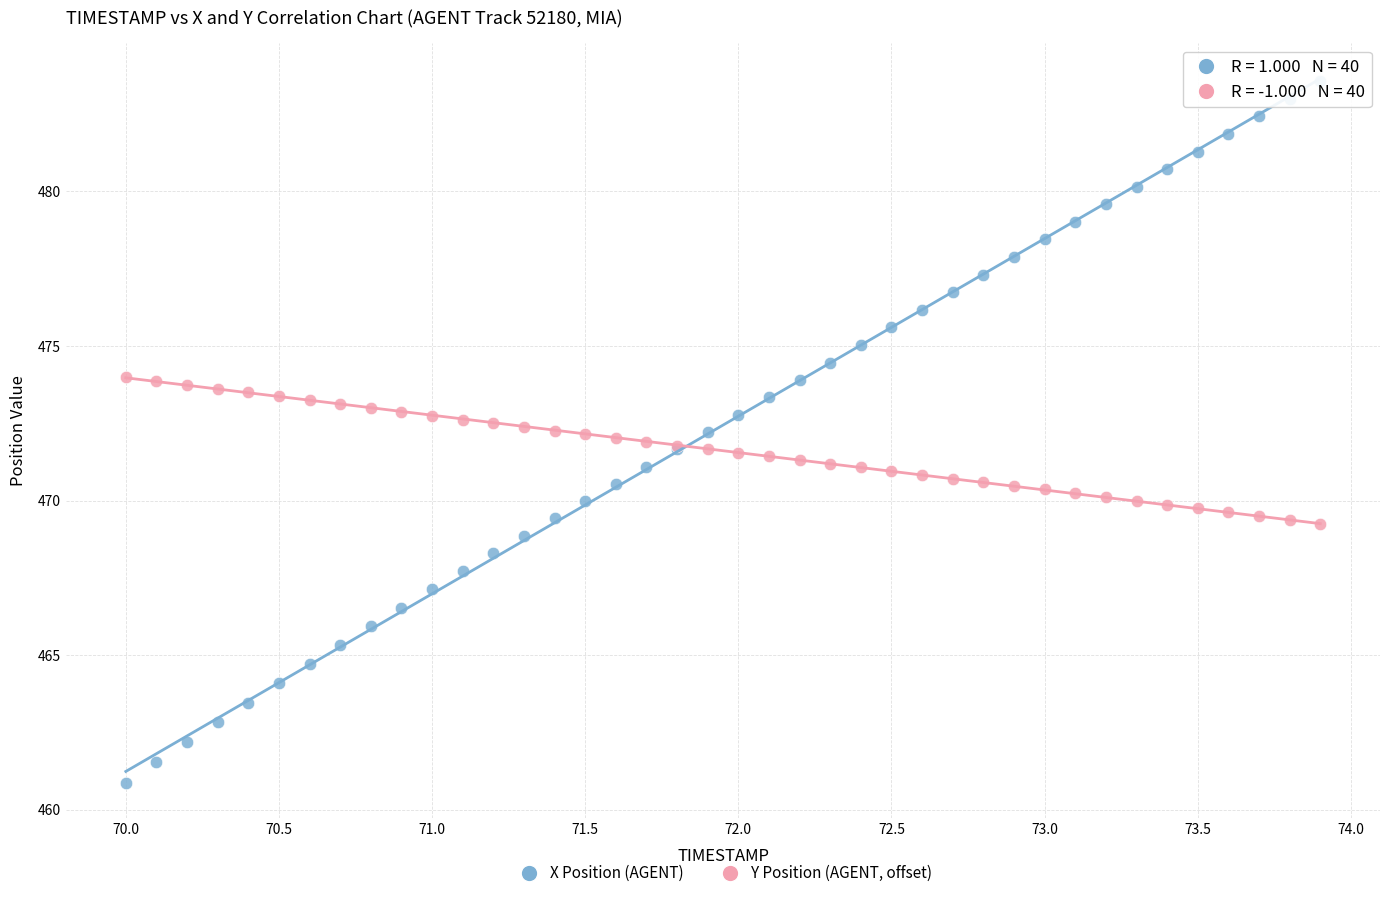

Which series reaches the maximum Y coordinate?

X Position (AGENT)